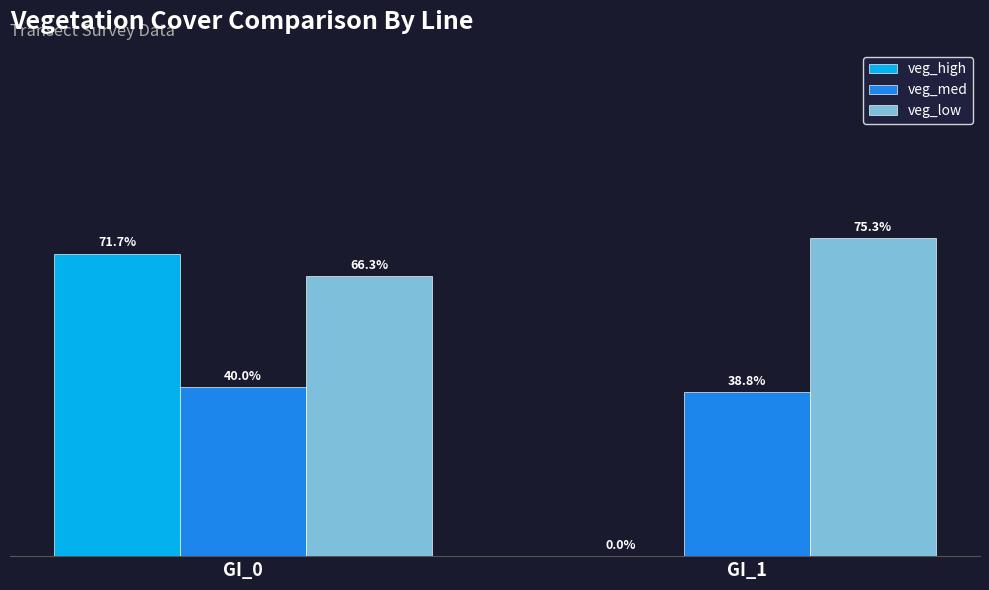

Between GI_0 and GI_1, which series saw the biggest shift?

veg_high